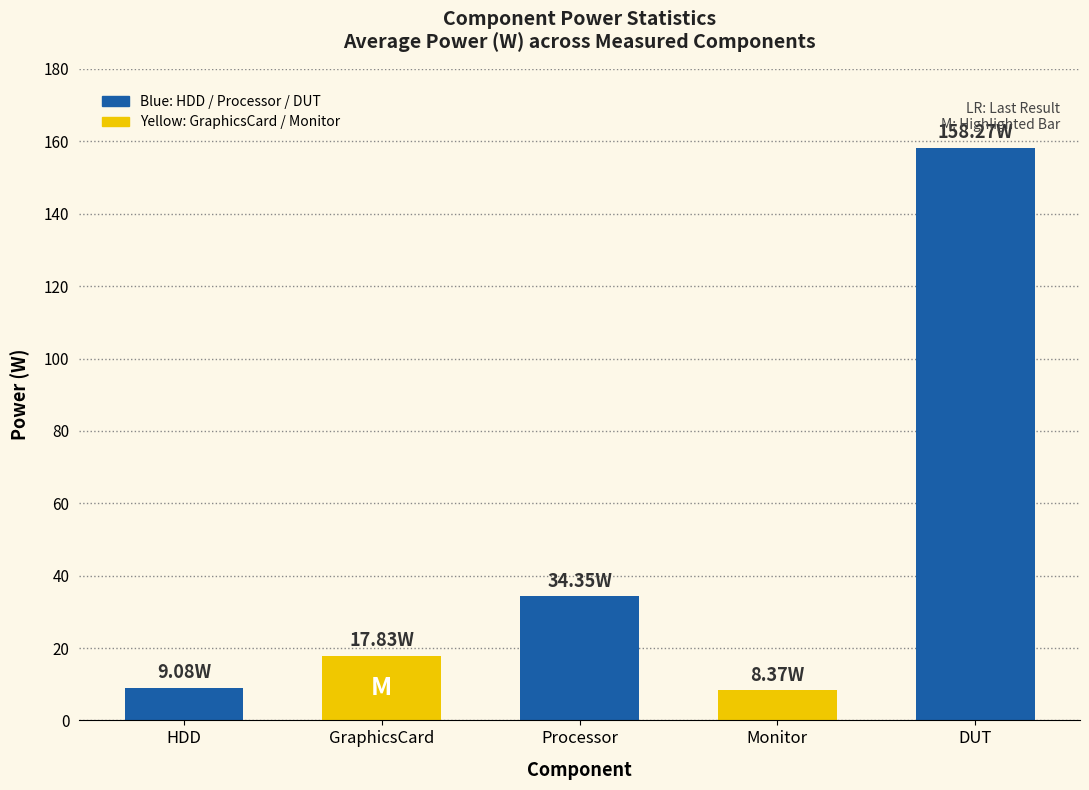

Between HDD and Processor, which is larger?

Processor